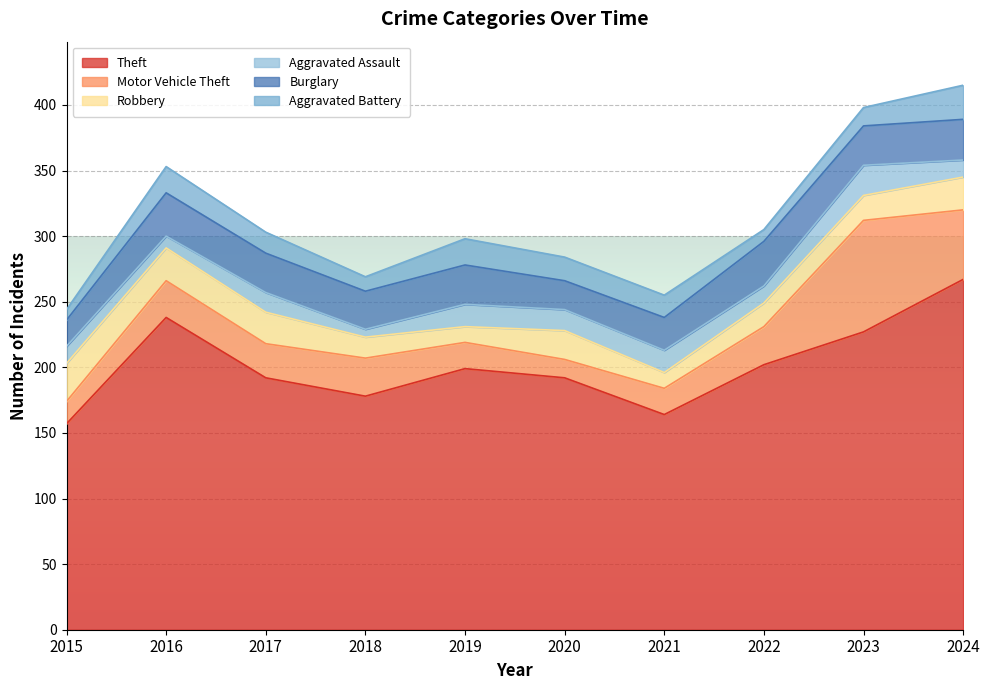

True or false: Motor Vehicle Theft has a value of 31 at 2019.

False